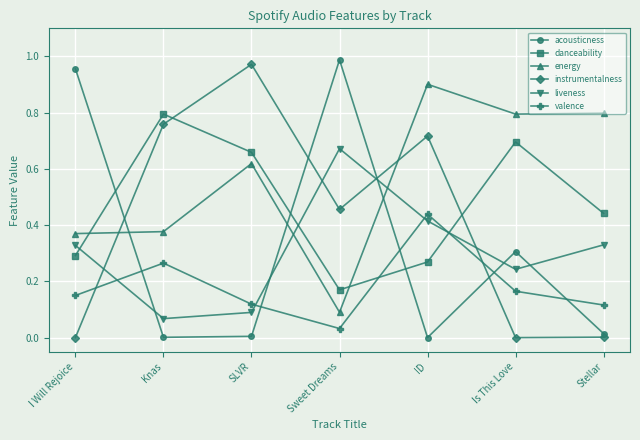

Count the number of categories in the chart.

7